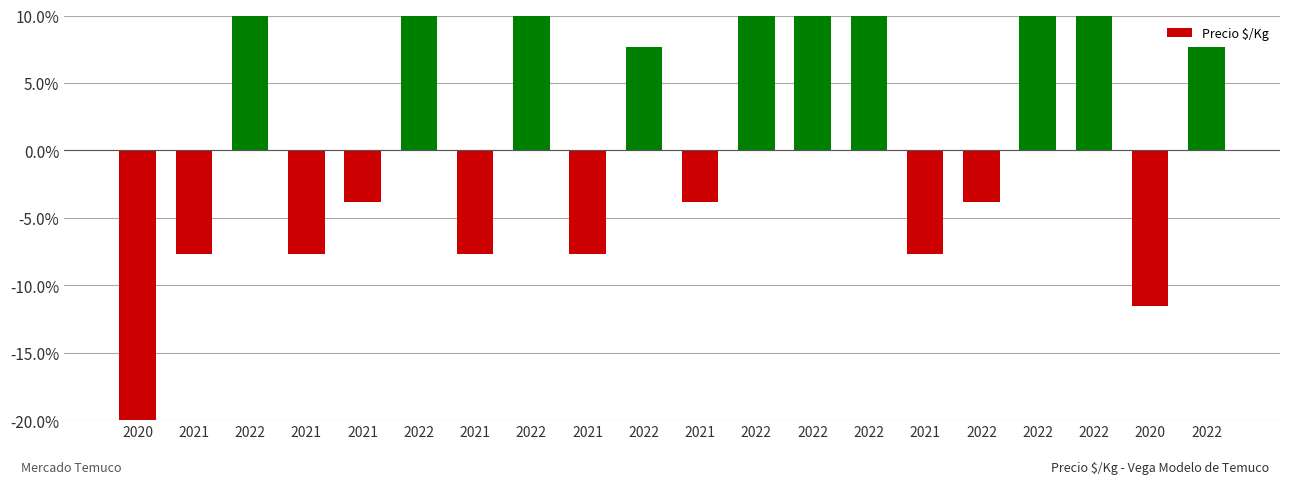

The value at 2022 is -1.8. True or false?

False